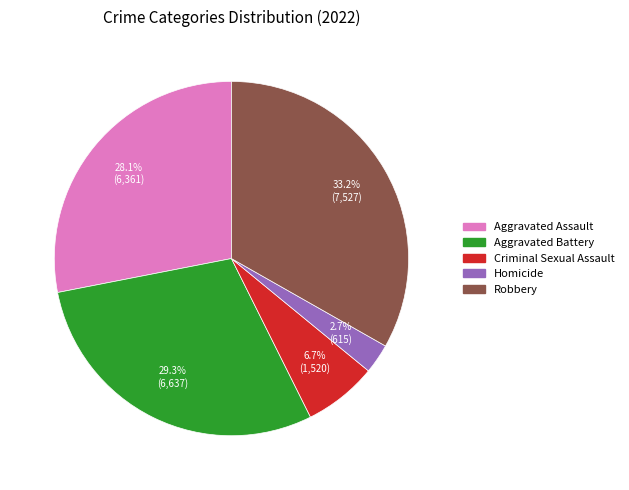

Does Aggravated Battery account for over 50% of the chart?

No